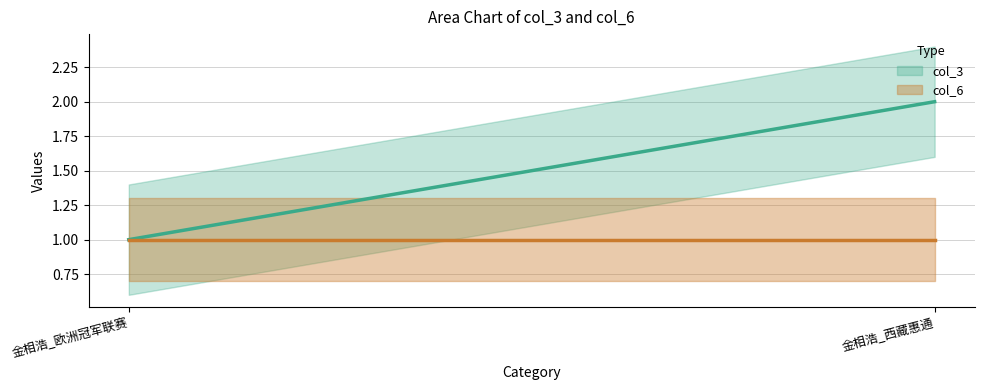

At which label is col_6 closest to 1?

金相浩_欧洲冠军联赛